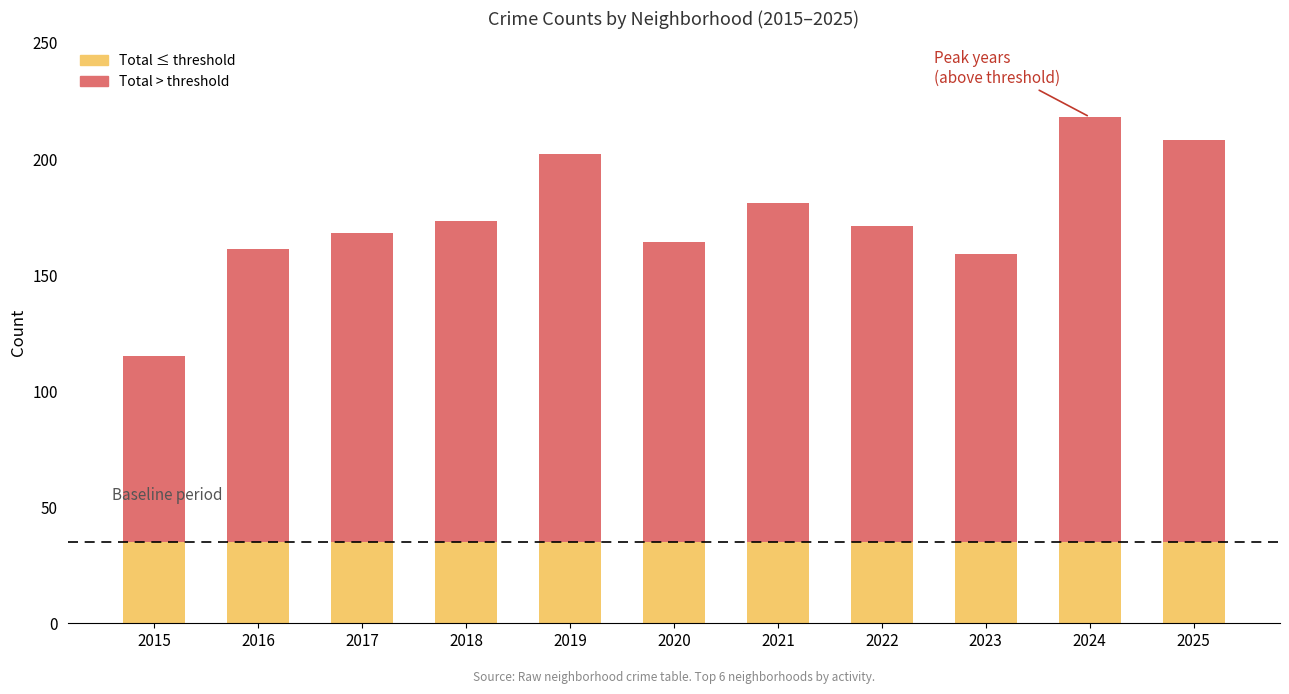

What is the total value across all series at 2019?

202